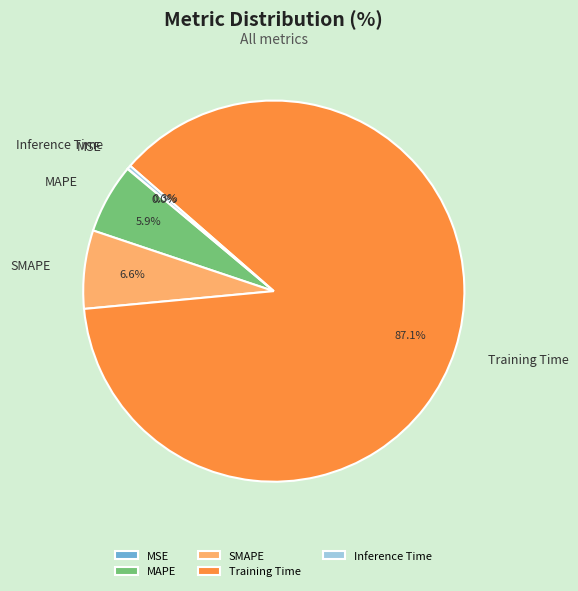

To the nearest percent, what portion does MAPE represent?

6%